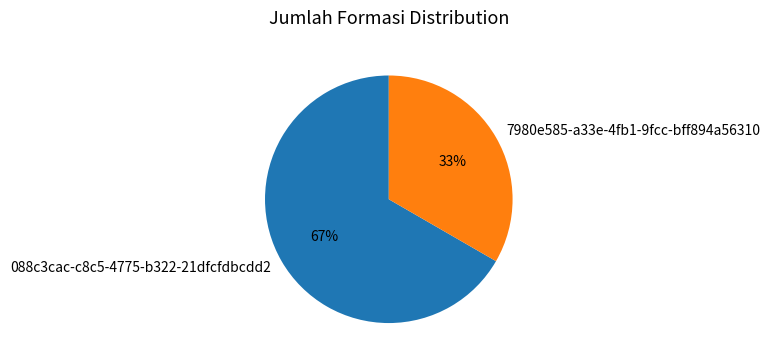

True or false: 088c3cac-c8c5-4775-b322-21dfcfdbcdd2 accounts for 67% of the total.

True